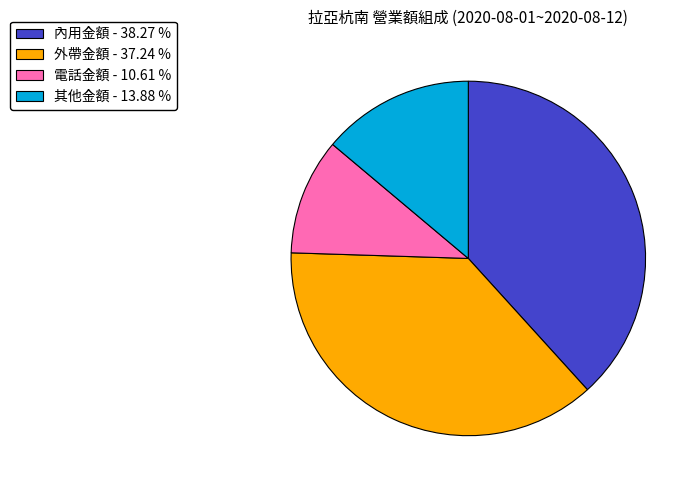

Is there any slice that represents more than half of the pie?

No